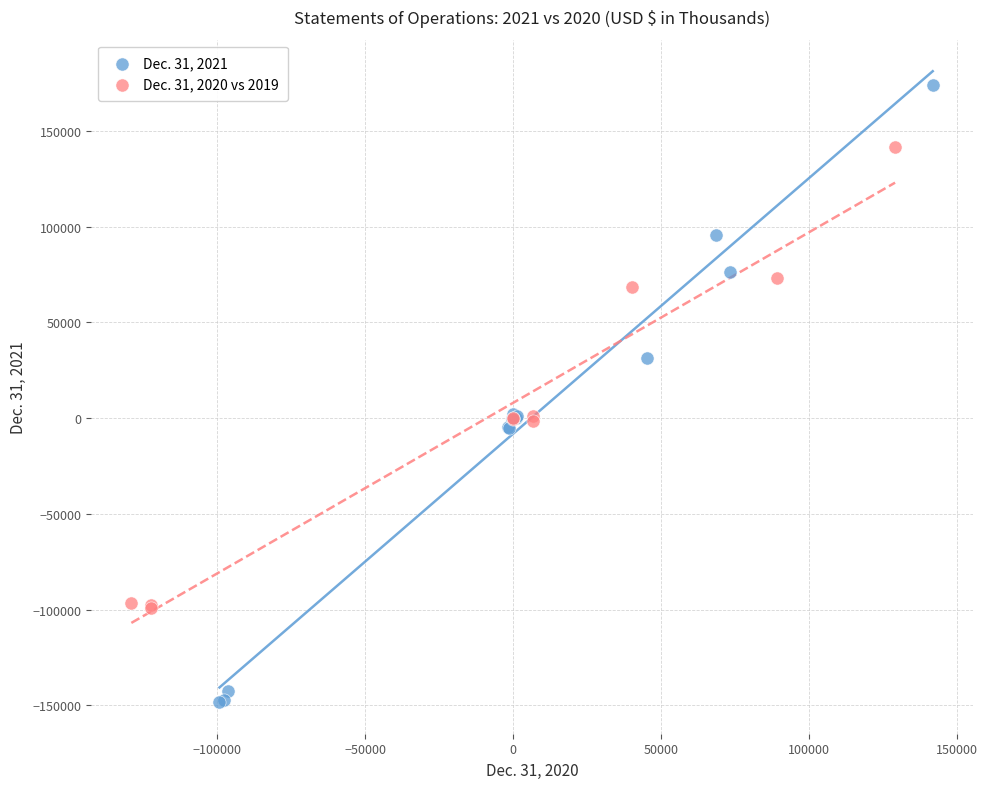

Which series reaches the maximum Y coordinate?

Dec. 31, 2021